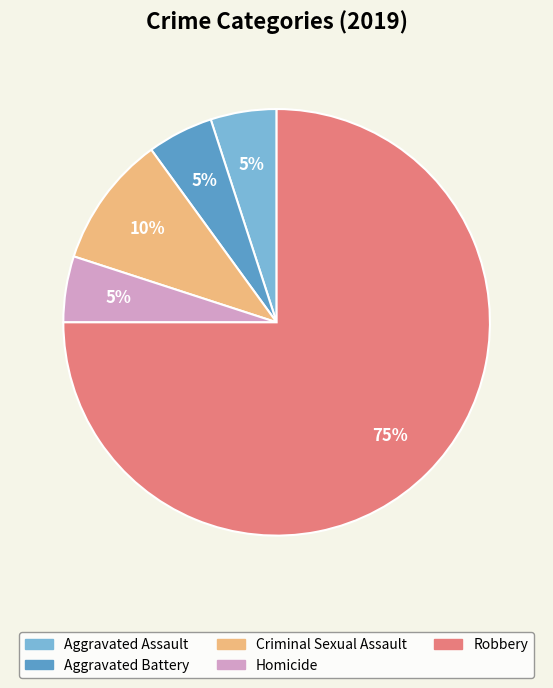

Combined, do Aggravated Battery and Homicide account for over 50%?

No